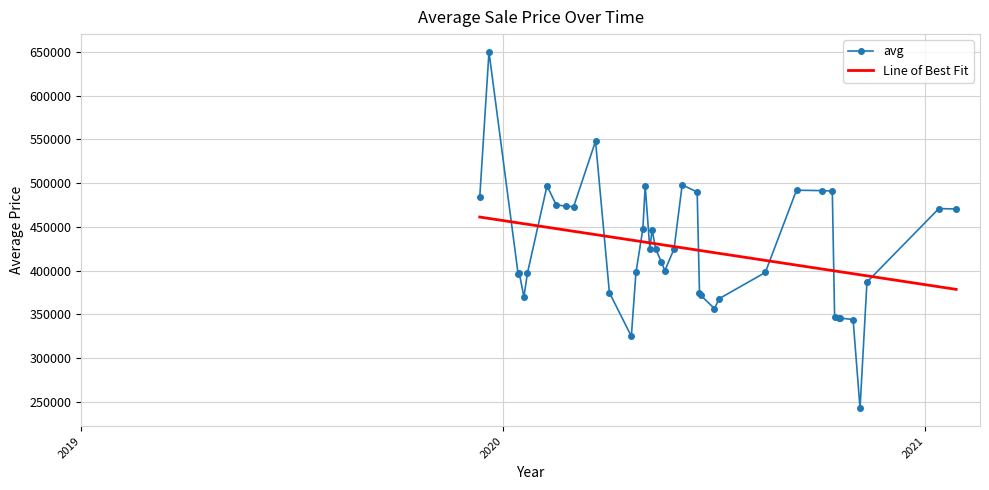

True or false: avg has more than 2 interior local peaks.

True